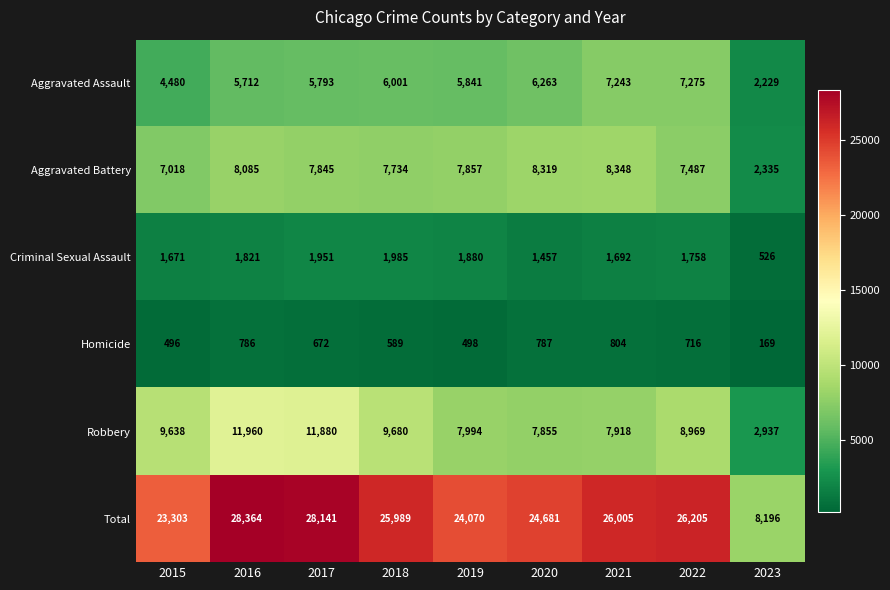

Read the Aggravated Assault value at 2019, to the nearest 100.

5800